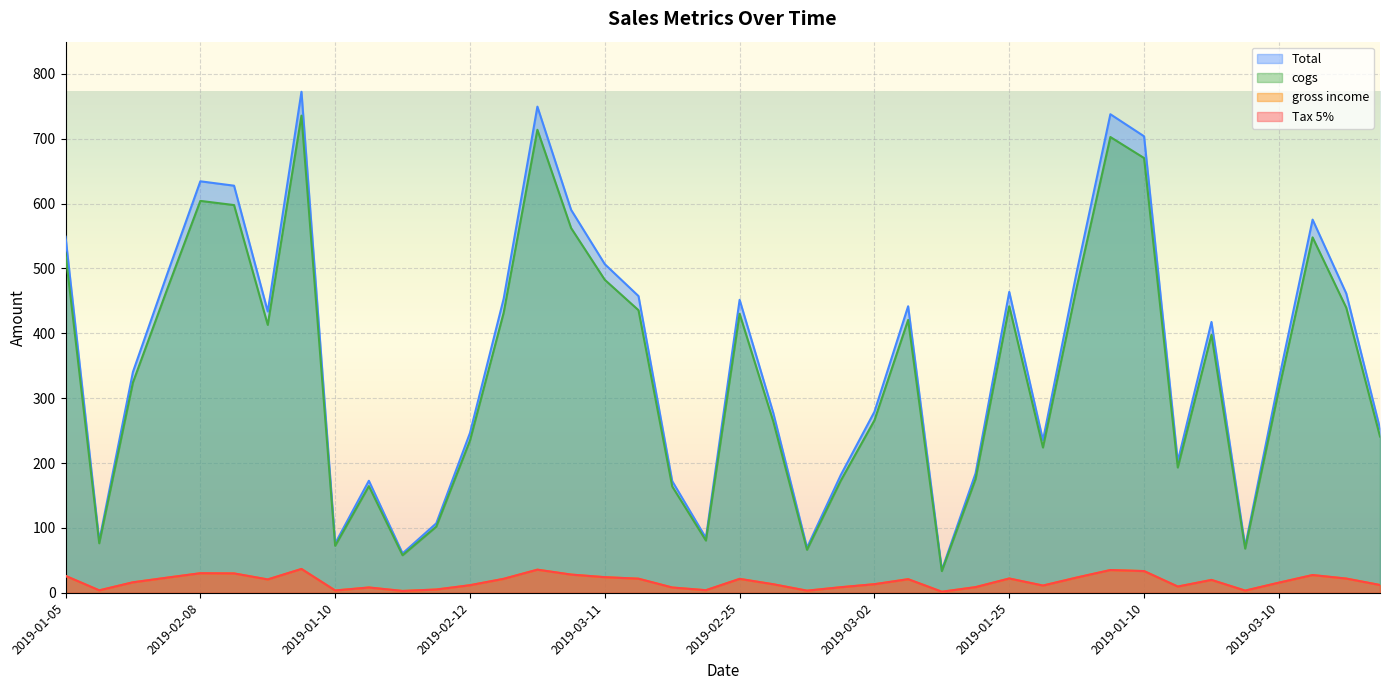

What is the label of the 4th point from the right?

2019-03-10